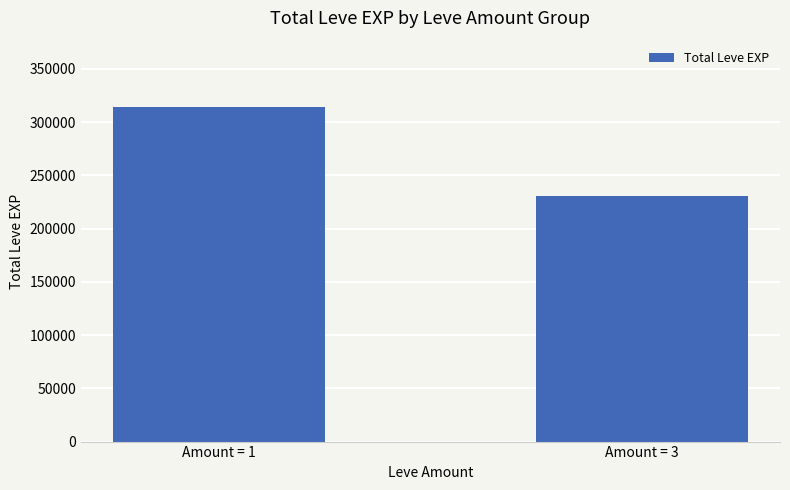

Is it true that the value at Amount = 3 is 338620?

False